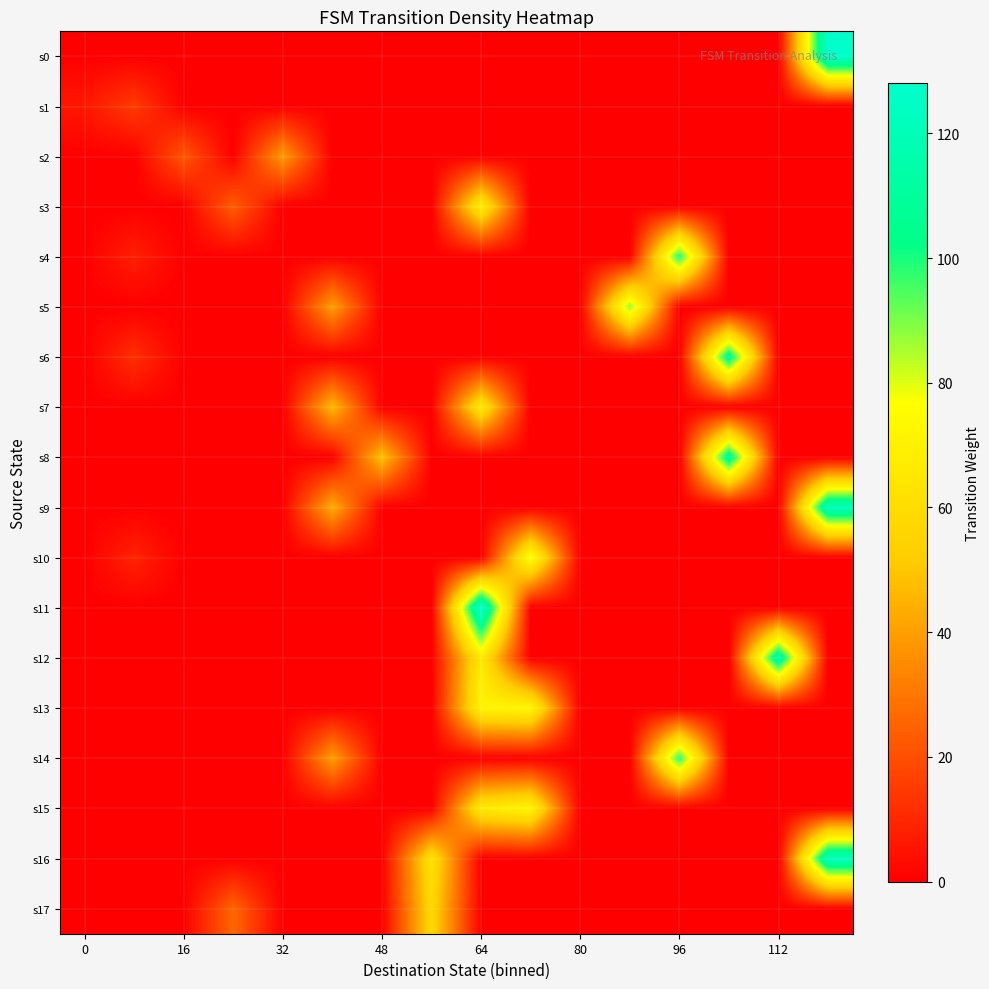

Reading left to right, what are all the values shown in this chart?

s0: 0	0	0	0	0	0	0	0	0	0	0	0	0	0	0	127
s1: 6	15	0	0	0	0	0	0	0	0	0	0	0	0	0	0
s2: 0	0	22	0	39	0	0	0	0	0	0	0	0	0	0	0
s3: 0	0	0	24	0	0	0	0	68	0	0	0	0	0	0	0
s4: 0	8	0	0	0	0	0	0	0	0	0	0	100	0	0	0
s5: 0	0	0	0	0	40	0	0	0	0	0	88	0	0	0	0
s6: 0	12	0	0	0	0	0	0	0	0	0	0	0	109	0	0
s7: 0	0	0	0	0	47	0	0	65	0	0	0	0	0	0	0
s8: 0	0	0	0	0	0	49	0	0	0	0	0	0	111	0	0
s9: 0	0	0	0	0	44	0	0	0	0	0	0	0	0	0	121
s10: 0	9	0	0	0	0	0	0	0	78	0	0	0	0	0	0
s11: 0	0	0	0	0	0	0	0	128	0	0	0	0	0	0	0
s12: 0	0	0	0	0	0	0	0	66	0	0	0	0	0	116	0
s13: 0	0	0	0	0	0	0	0	71	73	0	0	0	0	0	0
s14: 0	0	0	0	0	40	0	0	0	0	0	0	99	0	0	0
s15: 0	0	0	0	0	0	0	0	66	72	0	0	0	0	0	0
s16: 0	0	0	0	0	0	0	62	0	0	0	0	0	0	0	122
s17: 0	0	0	26	0	0	0	57	0	0	0	0	0	0	0	0